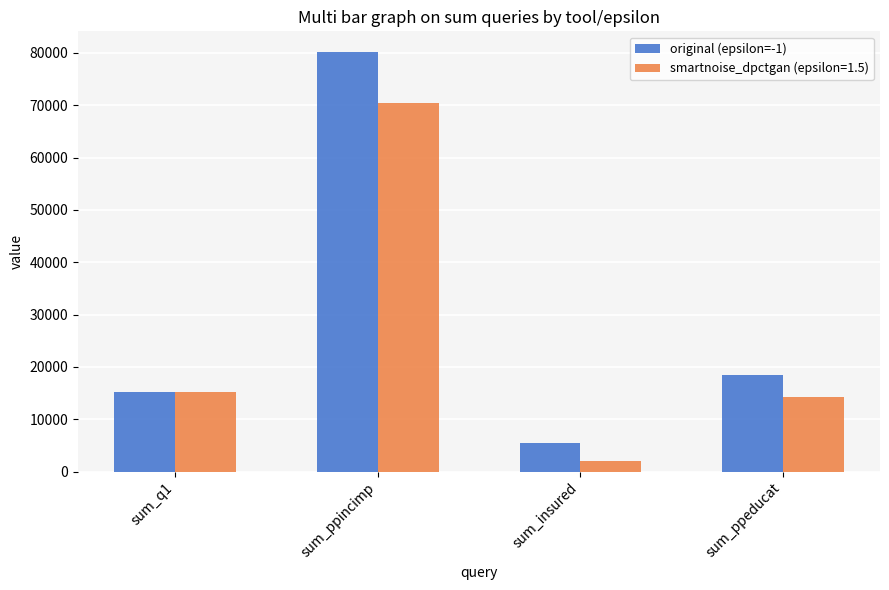

Are the bars grouped side by side (vs. stacked)?

Yes